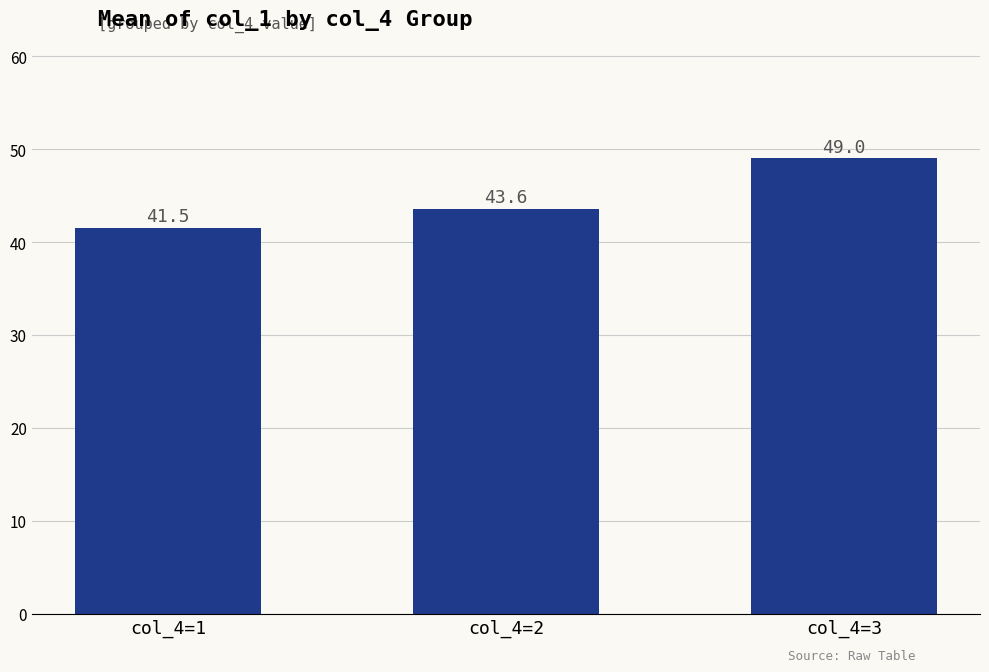

What is the maximum value shown in the chart?

49.0